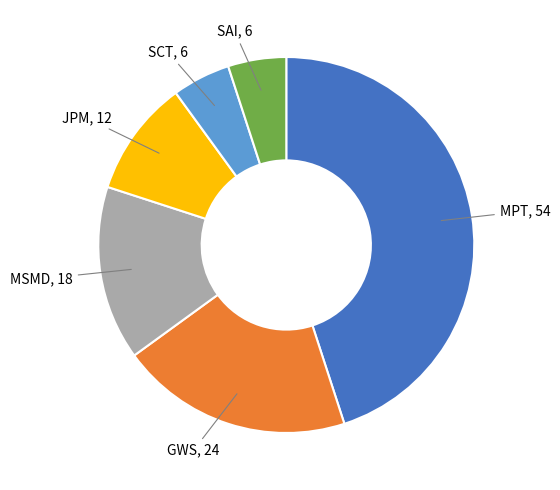

Is there any slice that represents more than half of the pie?

No